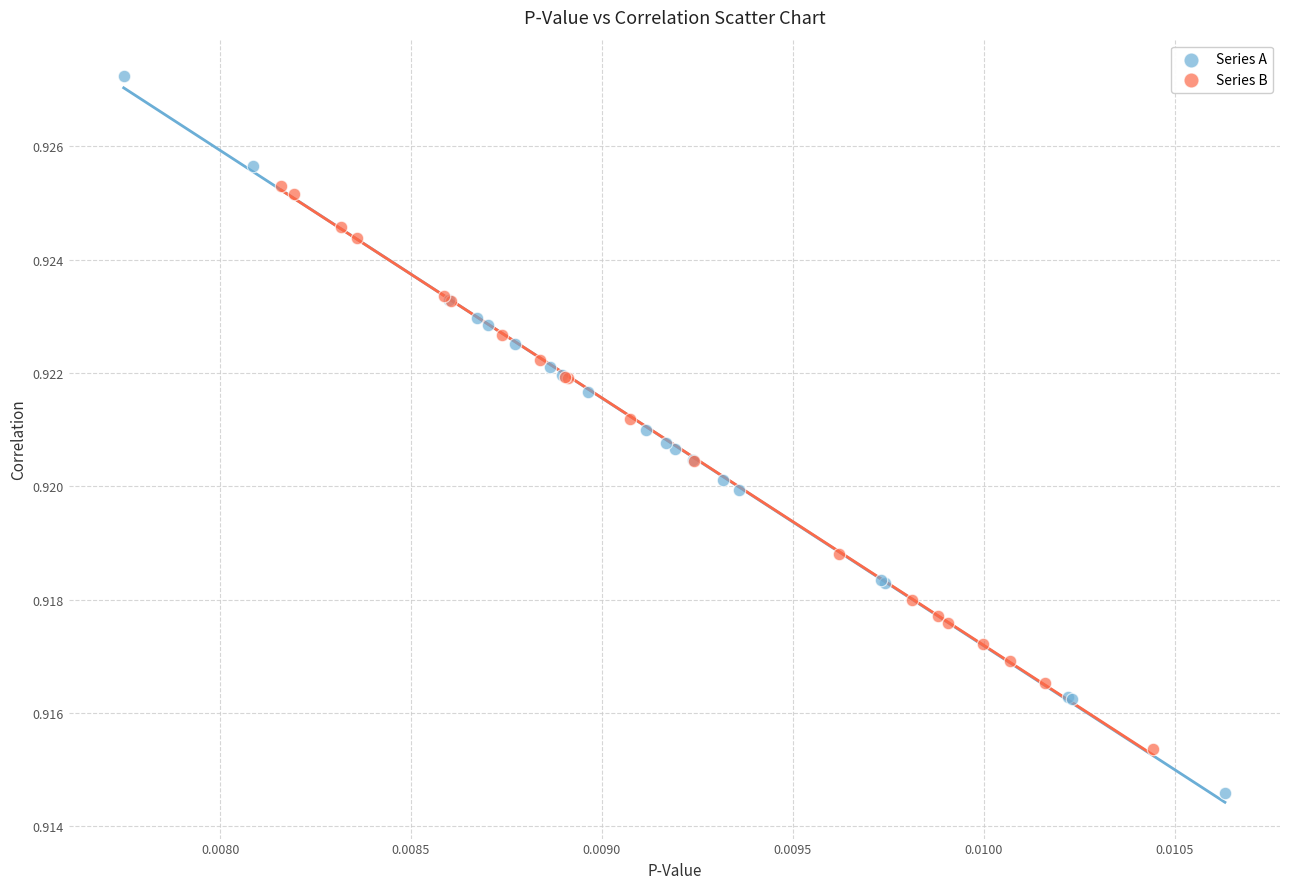

Which series has the largest Y range (max minus min)?

Series A